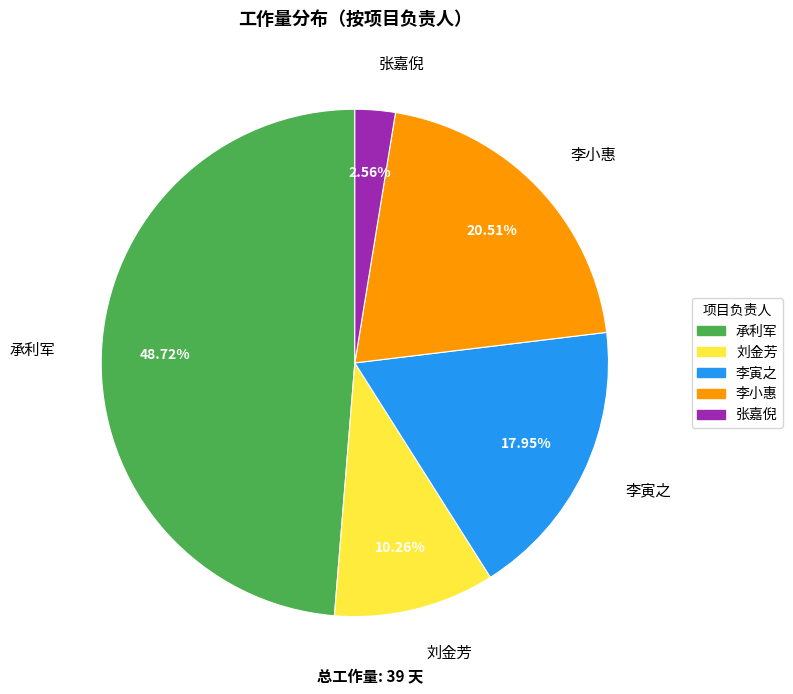

How many segments does this pie chart have?

5